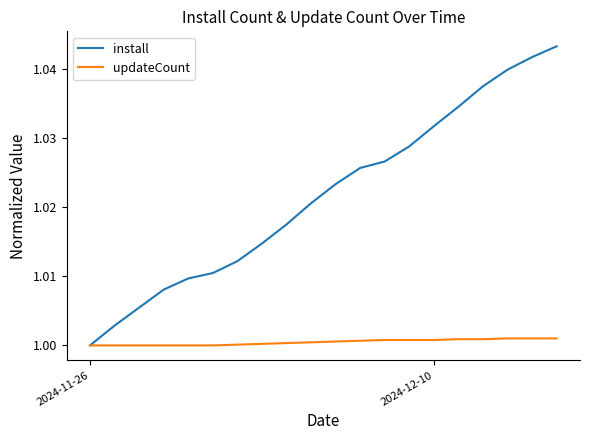

Which series has the widest spread of values?

install